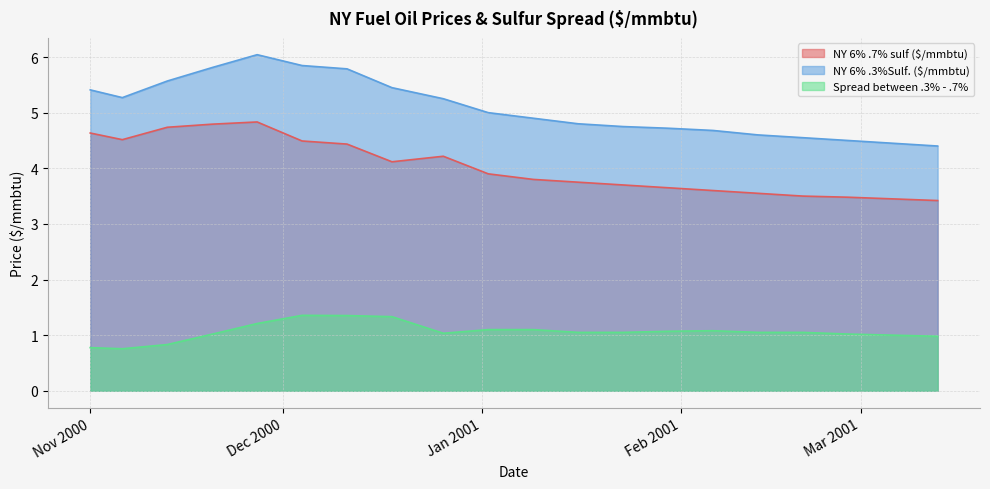

True or false: Spread between .3% - .7% and NY 6% .7% sulf ($/mmbtu) intersect in this chart.

False